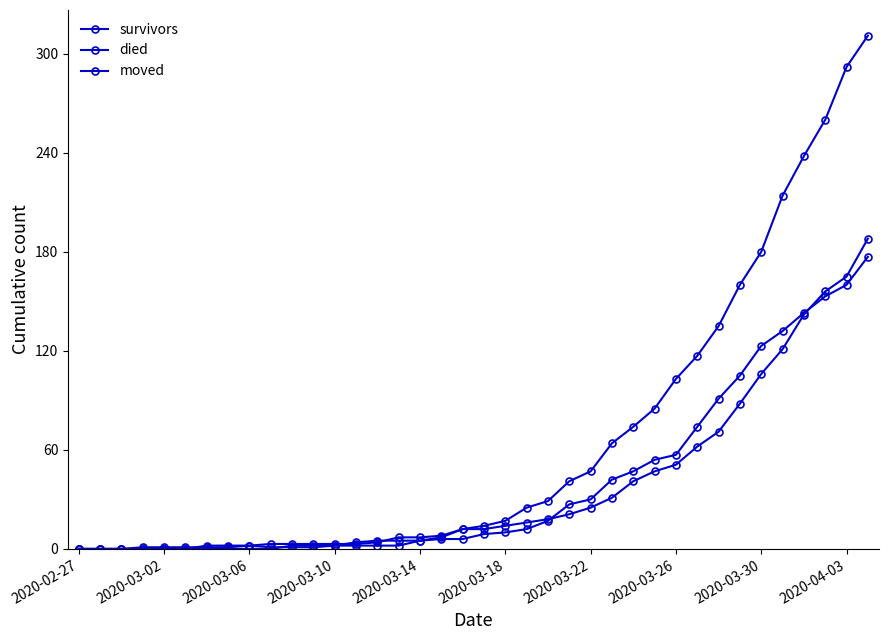

How many data points does each series have?

38